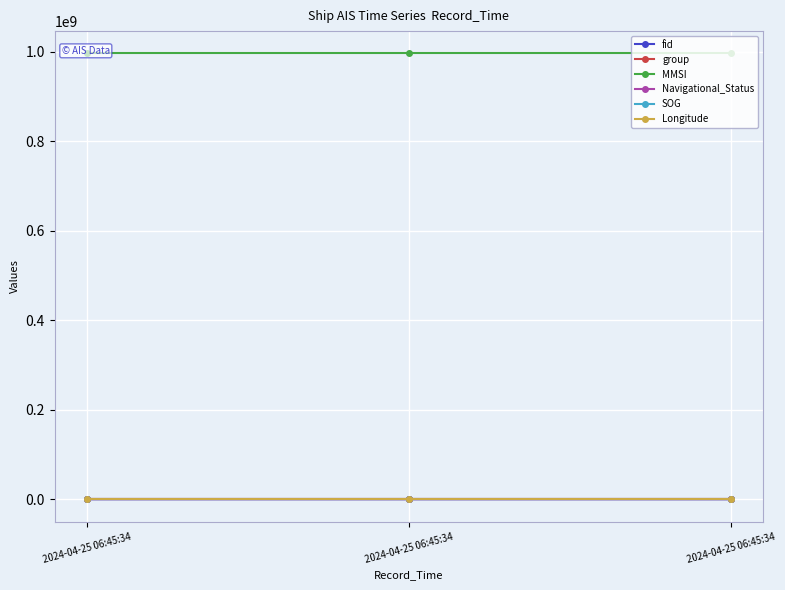

How many lines are shown in the chart?

6